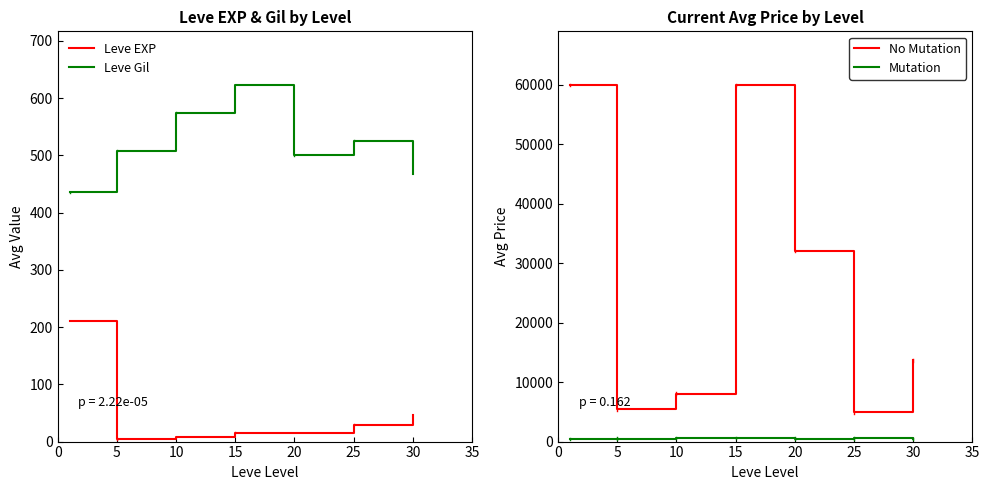

Where is the first local minimum for Leve EXP?

5